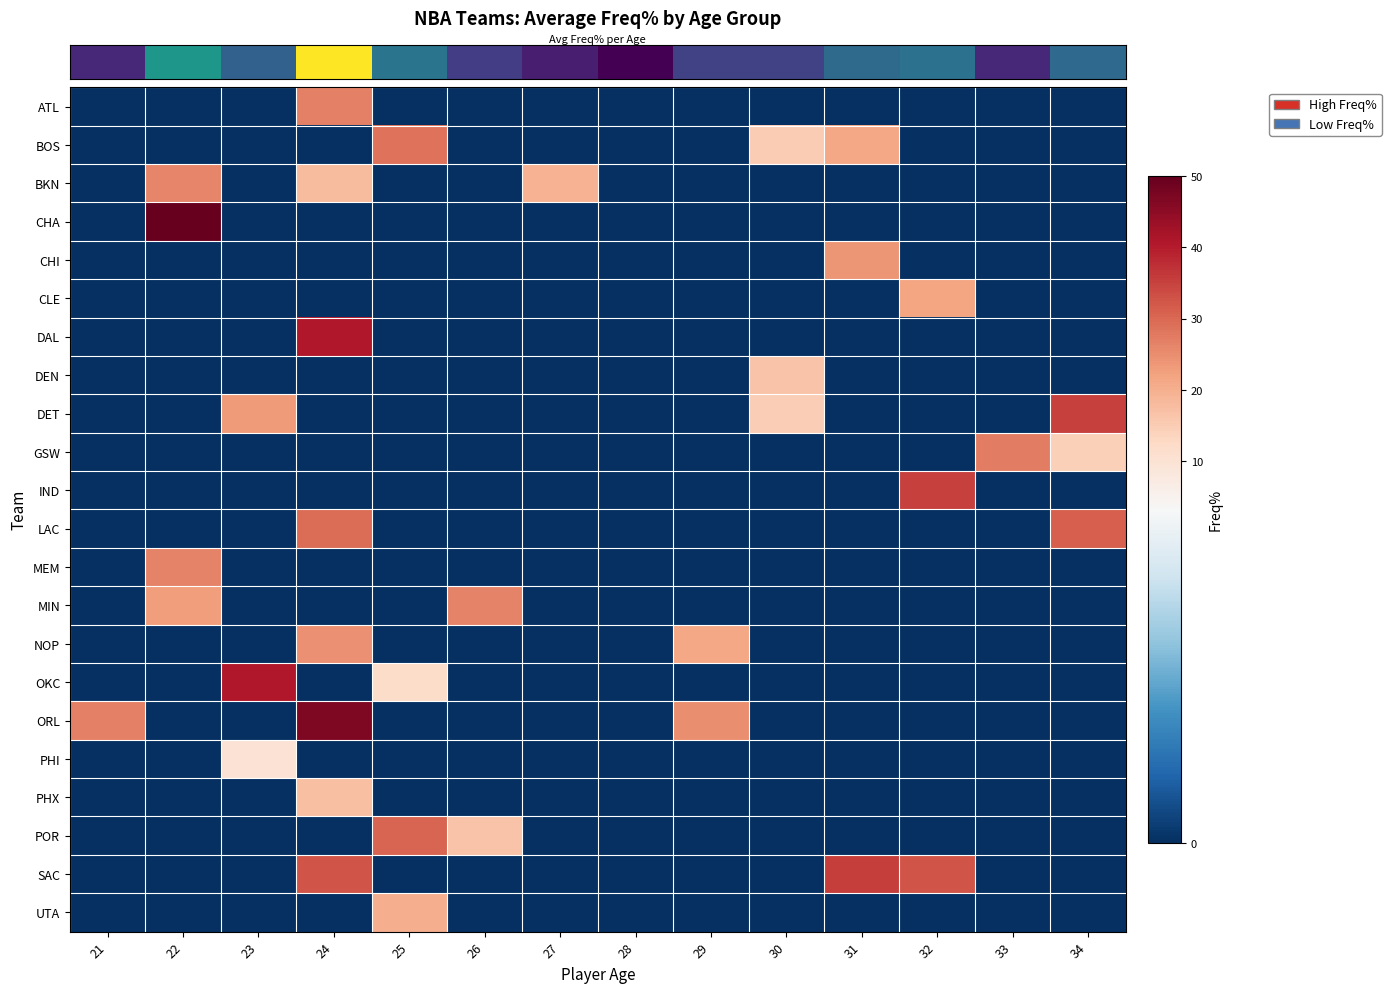

At how many categories does at least one series exceed 6?

13